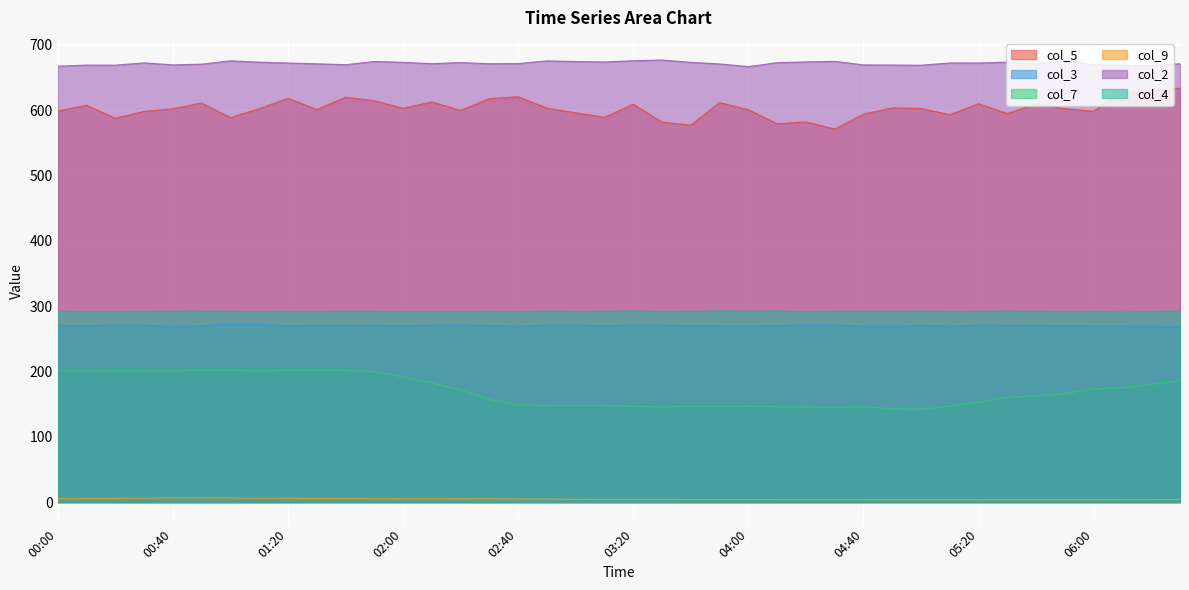

Reading right to left, list all the values displayed in this chart.

col_5: 06:30=633.6	06:20=629.4	06:10=628.5	06:00=598.4	05:50=602.1	05:40=609.2	05:30=594.8	05:20=609.7	05:10=593.1	05:00=602.5	04:50=603.4	04:40=594.0	04:30=571.0	04:20=582.0	04:10=579.1	04:00=600.6	03:50=611.7	03:40=577.0	03:30=581.6	03:20=609.0	03:10=589.1	03:00=595.8	02:50=603.1	02:40=620.4	02:30=617.6	02:20=599.6	02:10=612.4	02:00=602.9	01:50=614.4	01:40=619.7	01:30=600.9	01:20=618.2	01:10=602.2	01:00=588.5	00:50=610.9	00:40=602.1	00:30=598.1	00:20=587.5	00:10=607.5	00:00=598.6
col_3: 06:30=267.8	06:20=269.0	06:10=269.6	06:00=269.7	05:50=270.1	05:40=270.4	05:30=270.5	05:20=270.9	05:10=269.4	05:00=270.6	04:50=268.7	04:40=269.5	04:30=271.1	04:20=271.3	04:10=270.1	04:00=269.6	03:50=269.8	03:40=269.9	03:30=270.7	03:20=270.9	03:10=269.8	03:00=271.0	02:50=270.8	02:40=269.5	02:30=270.2	02:20=271.1	02:10=270.7	02:00=269.8	01:50=270.6	01:40=270.3	01:30=270.4	01:20=269.9	01:10=272.0	01:00=272.6	00:50=269.8	00:40=268.9	00:30=270.9	00:20=271.0	00:10=270.1	00:00=270.3
col_7: 06:30=186.1	06:20=180.1	06:10=175.1	06:00=173.2	05:50=166.1	05:40=162.3	05:30=160.7	05:20=152.8	05:10=146.5	05:00=142.1	04:50=142.9	04:40=146.0	04:30=145.1	04:20=145.6	04:10=146.0	04:00=146.6	03:50=146.2	03:40=146.4	03:30=145.9	03:20=146.3	03:10=147.9	03:00=147.9	02:50=147.9	02:40=148.5	02:30=157.1	02:20=171.9	02:10=182.4	02:00=191.5	01:50=199.7	01:40=201.4	01:30=201.4	01:20=201.4	01:10=201.0	01:00=201.5	00:50=201.6	00:40=201.0	00:30=201.0	00:20=201.2	00:10=200.9	00:00=201.1
col_9: 06:30=3.9	06:20=3.8	06:10=3.8	06:00=3.7	05:50=3.7	05:40=3.7	05:30=3.7	05:20=3.7	05:10=3.7	05:00=3.7	04:50=3.7	04:40=3.8	04:30=3.8	04:20=3.8	04:10=3.8	04:00=3.9	03:50=3.9	03:40=3.9	03:30=4.1	03:20=4.1	03:10=4.2	03:00=4.3	02:50=4.5	02:40=4.6	02:30=5.0	02:20=5.1	02:10=5.3	02:00=5.2	01:50=5.3	01:40=5.5	01:30=5.4	01:20=5.8	01:10=6.0	01:00=6.4	00:50=6.6	00:40=6.6	00:30=6.2	00:20=5.6	00:10=5.4	00:00=5.2
col_2: 06:30=671.0	06:20=668.4	06:10=668.4	06:00=669.4	05:50=676.0	05:40=671.0	05:30=673.4	05:20=672.1	05:10=672.2	05:00=668.7	04:50=669.0	04:40=669.3	04:30=674.6	04:20=673.8	04:10=672.6	04:00=666.6	03:50=670.7	03:40=673.1	03:30=676.7	03:20=675.6	03:10=673.7	03:00=674.4	02:50=675.4	02:40=671.2	02:30=671.0	02:20=672.8	02:10=671.1	02:00=673.2	01:50=674.4	01:40=669.5	01:30=670.9	01:20=672.1	01:10=673.4	01:00=675.5	00:50=670.3	00:40=669.3	00:30=672.3	00:20=668.8	00:10=668.9	00:00=667.2
col_4: 06:30=292.4	06:20=291.4	06:10=290.8	06:00=291.6	05:50=291.6	05:40=291.7	05:30=292.3	05:20=291.7	05:10=291.6	05:00=292.1	04:50=291.7	04:40=291.7	04:30=291.8	04:20=291.3	04:10=292.3	04:00=292.1	03:50=292.5	03:40=291.7	03:30=291.6	03:20=292.6	03:10=291.7	03:00=291.6	02:50=292.1	02:40=291.2	02:30=291.5	02:20=291.4	02:10=291.4	02:00=291.3	01:50=291.7	01:40=291.7	01:30=291.6	01:20=291.6	01:10=291.2	01:00=291.8	00:50=292.2	00:40=292.0	00:30=291.6	00:20=291.4	00:10=291.3	00:00=292.0